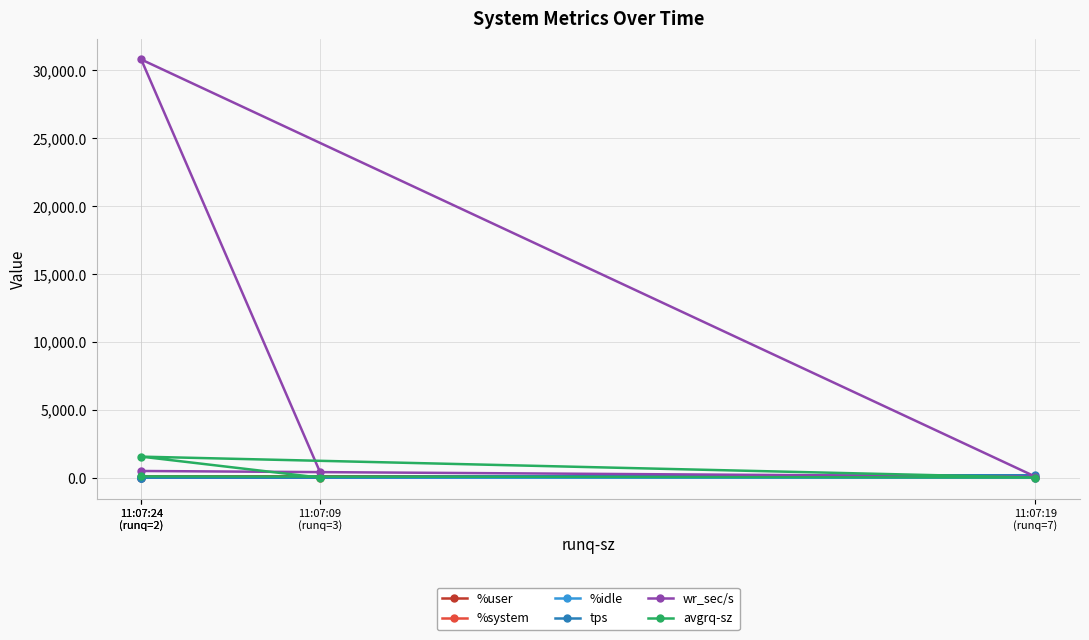

At 11:07:09
(runq=3), list the series in order from smallest to largest.

%system, avgrq-sz, tps, %idle, %user, wr_sec/s